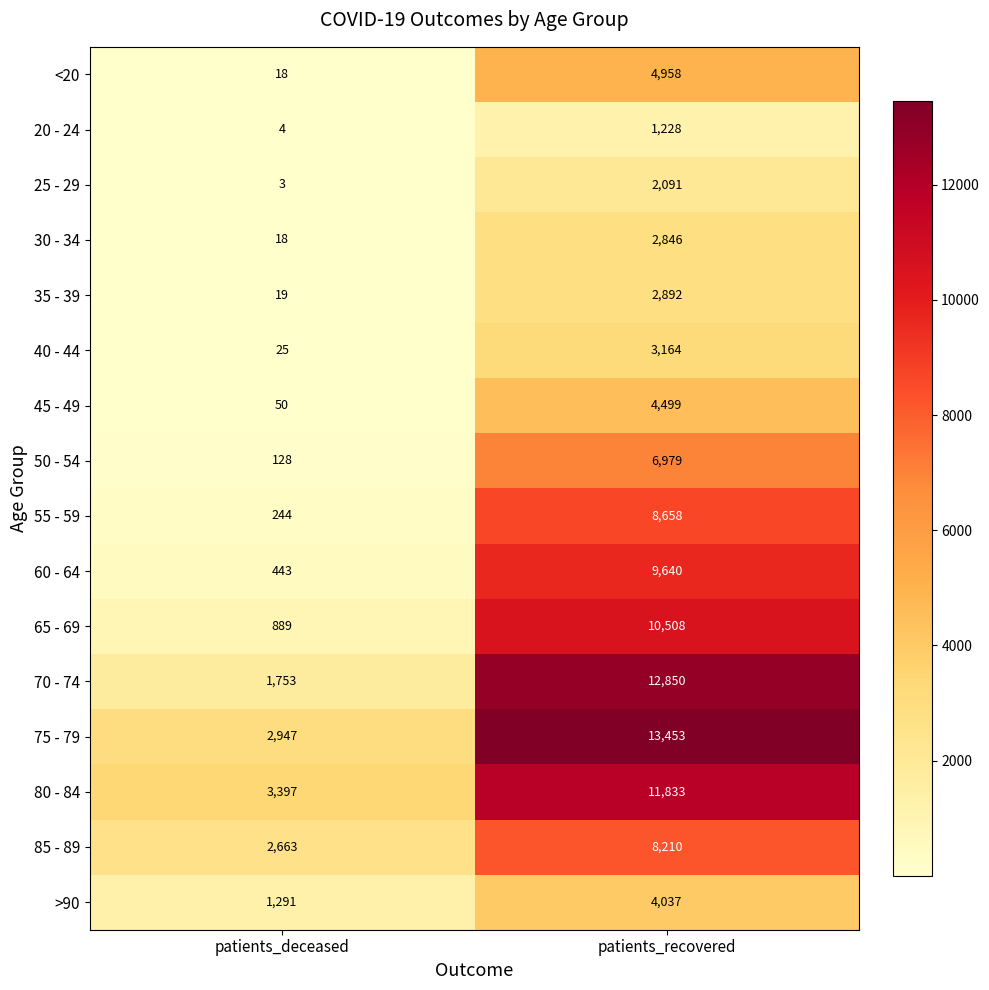

Between patients_deceased and patients_recovered, which series saw the biggest shift?

70 - 74